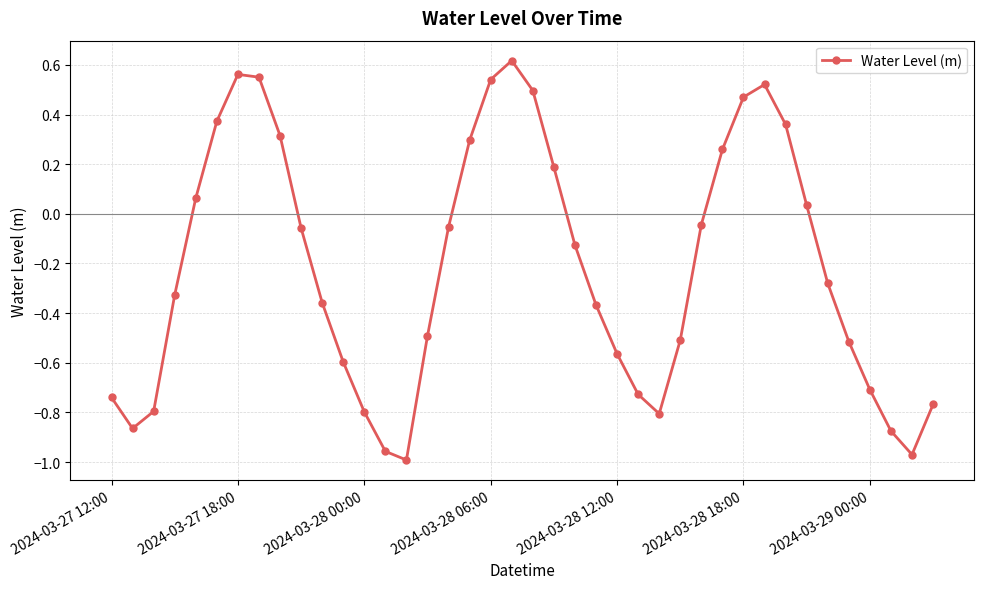

True or false: there are more than 2 points higher than both neighbors.

True